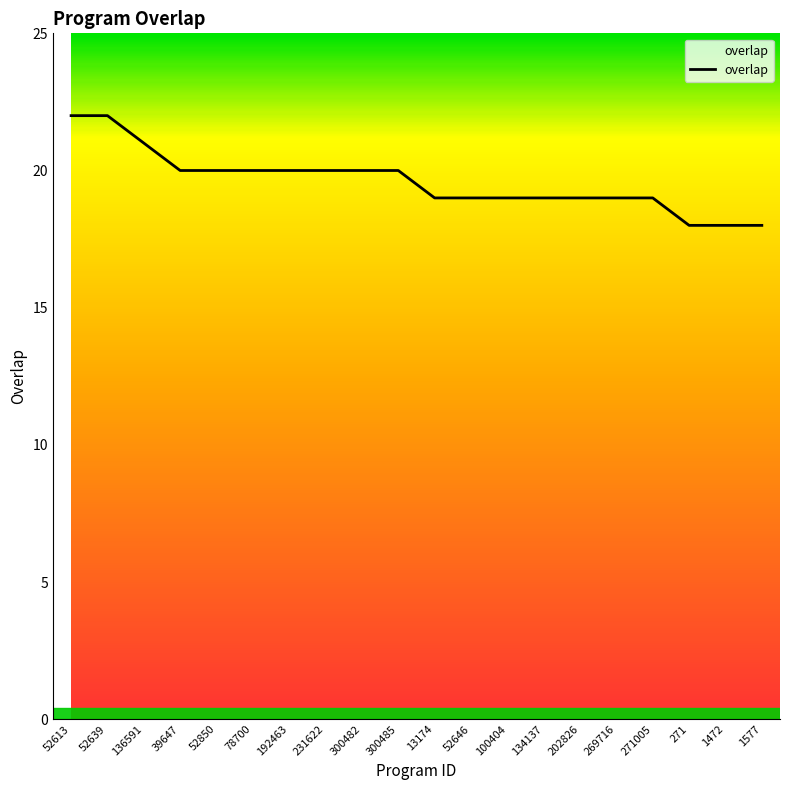

The chart shows a value of 27 at 1472. True or false?

False